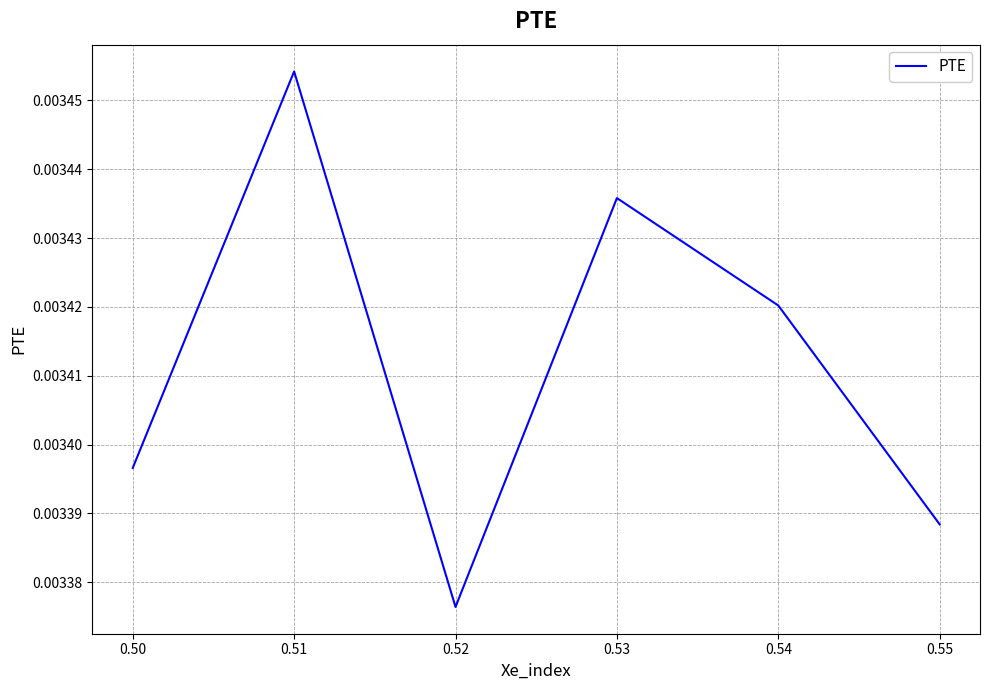

At which category does the data reach its first local valley?

0.52